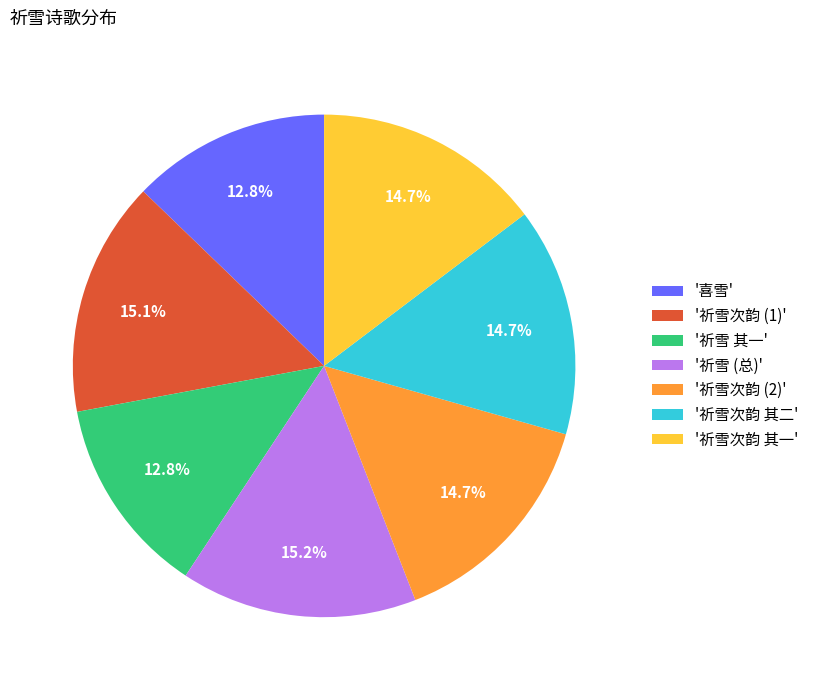

Which has a higher value, '祈雪 (总)' or '祈雪次韵 (2)'?

'祈雪 (总)'